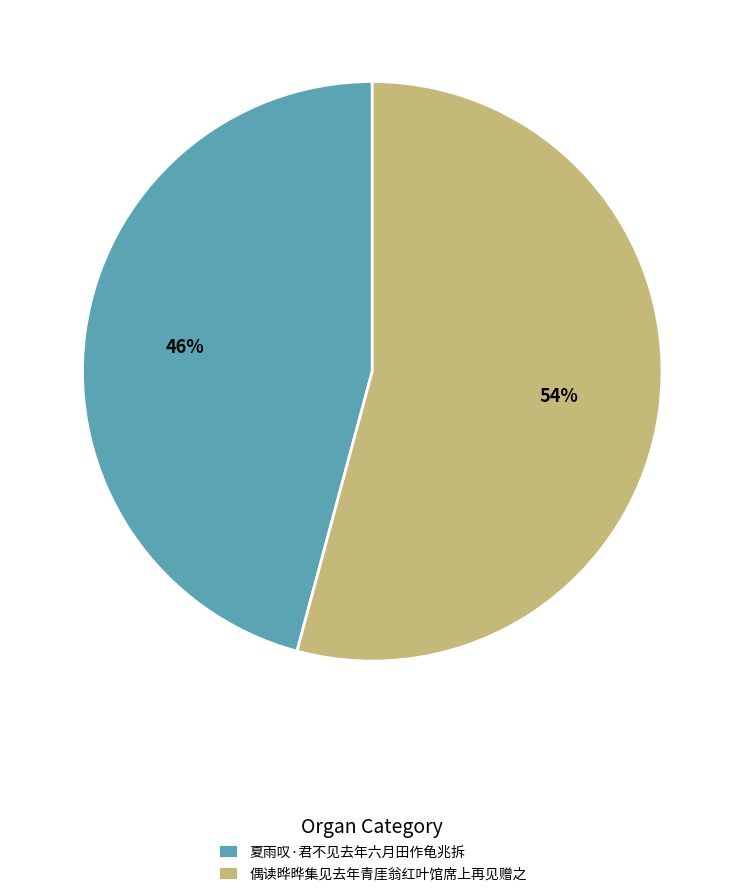

Is it true that 偶读晔晔集见去年青厓翁红叶馆席上再见赠之 is 43% of the pie?

False